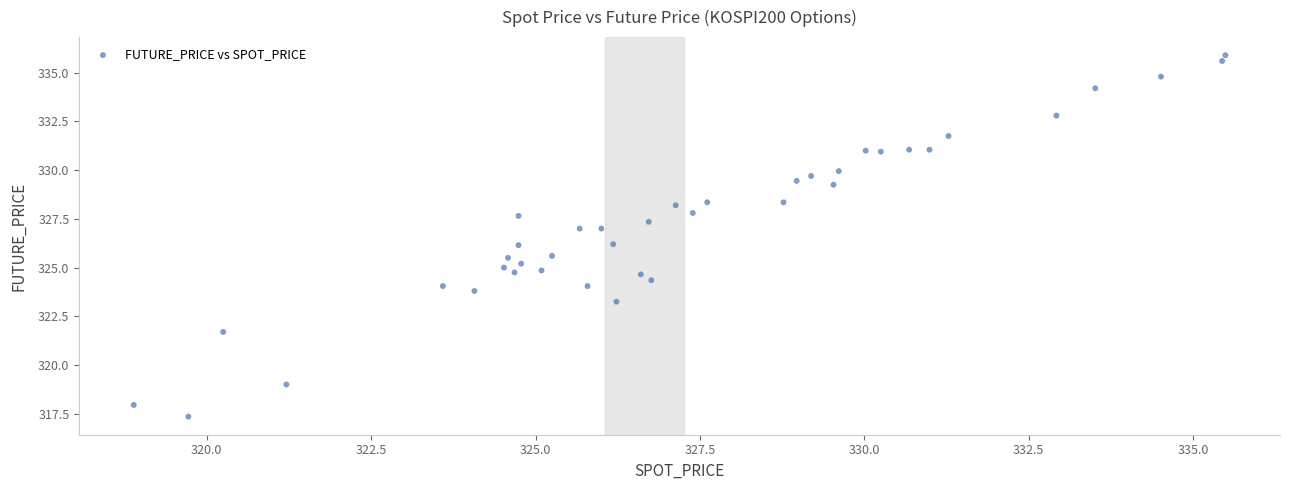

What is the range of X values (max minus min)?

16.6